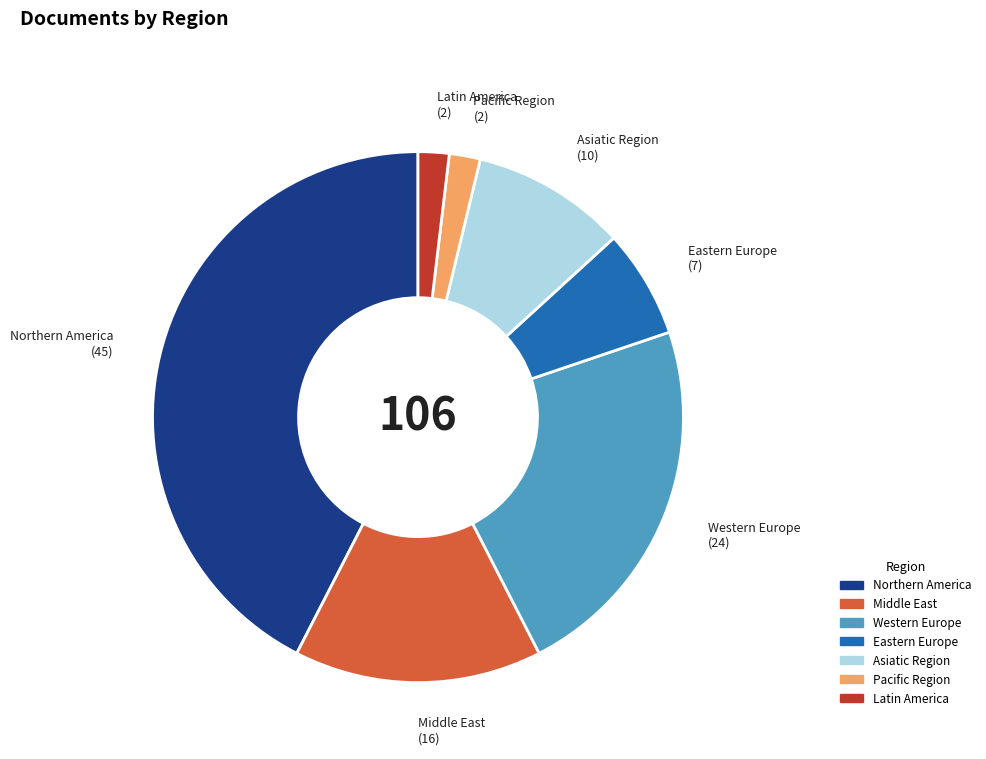

Which has a higher value, Northern America or Middle East?

Northern America